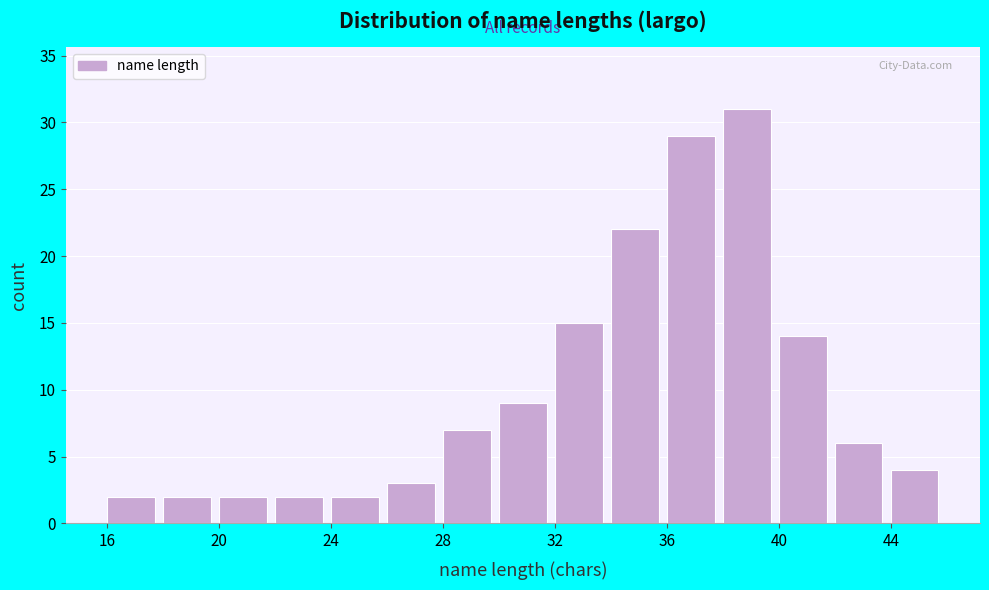

Which range on the x-axis has the tallest bar?

38 to 40